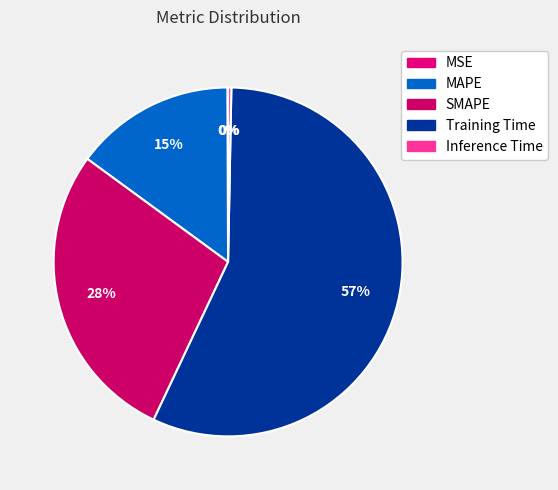

What percentage is the Training Time slice, to the nearest percent?

57%